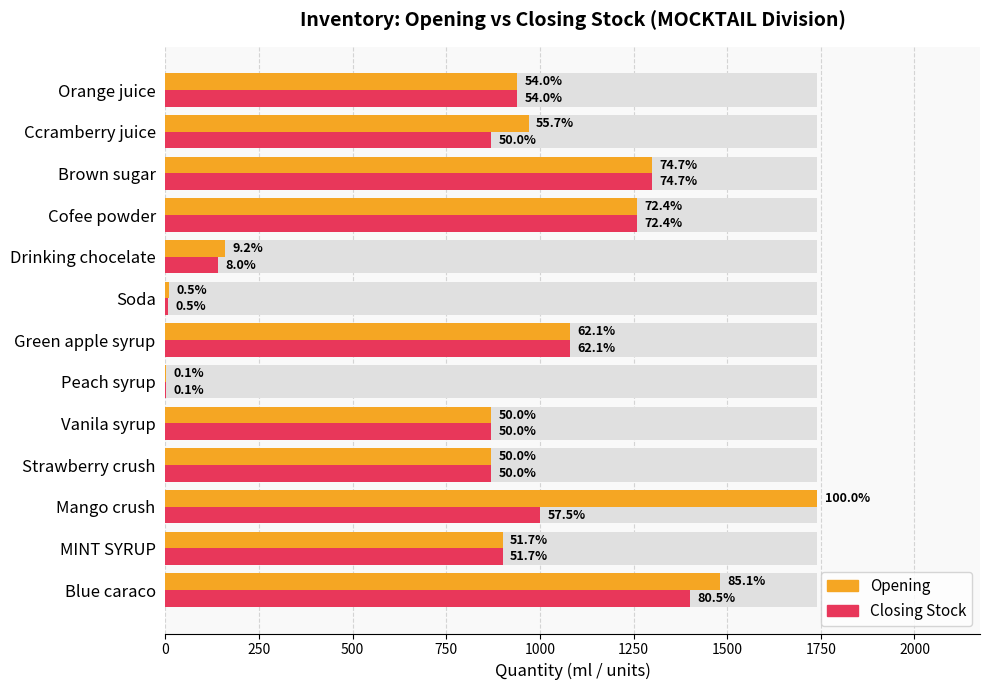

How many values in the Closing Stock series exceed 900?

6